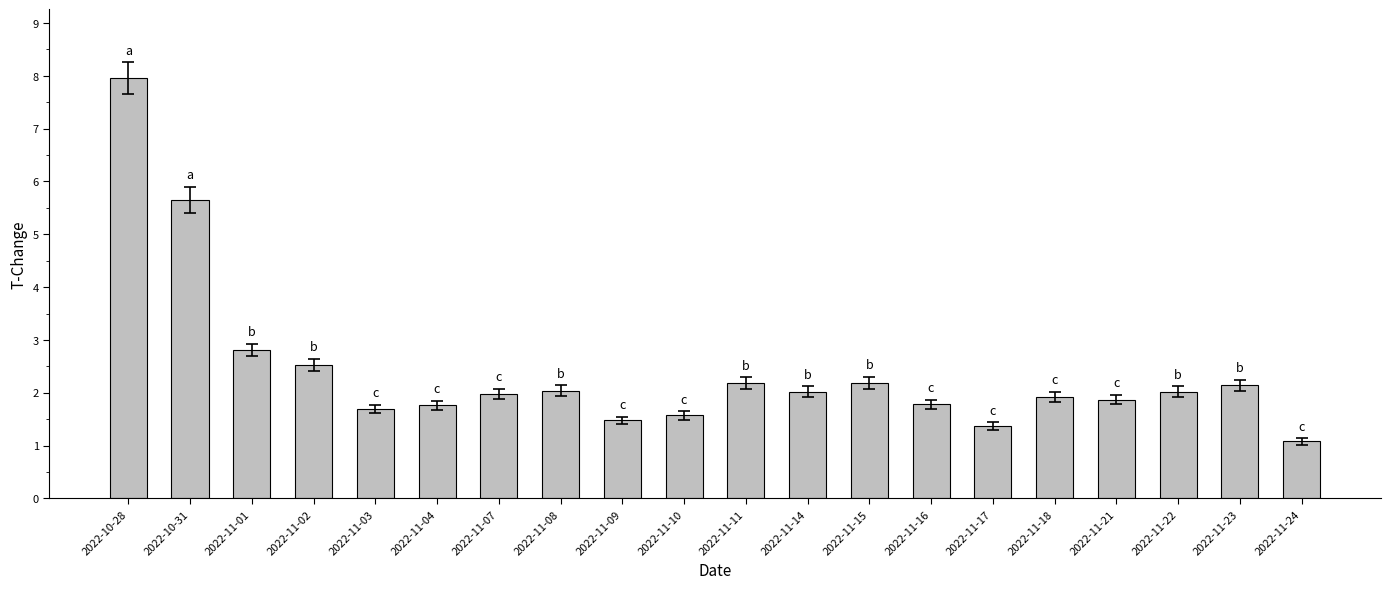

Reading left to right, extract all data points from this chart.

8.0	5.7	2.8	2.5	1.7	1.8	2.0	2.0	1.5	1.6	2.2	2.0	2.2	1.8	1.4	1.9	1.9	2.0	2.1	1.1